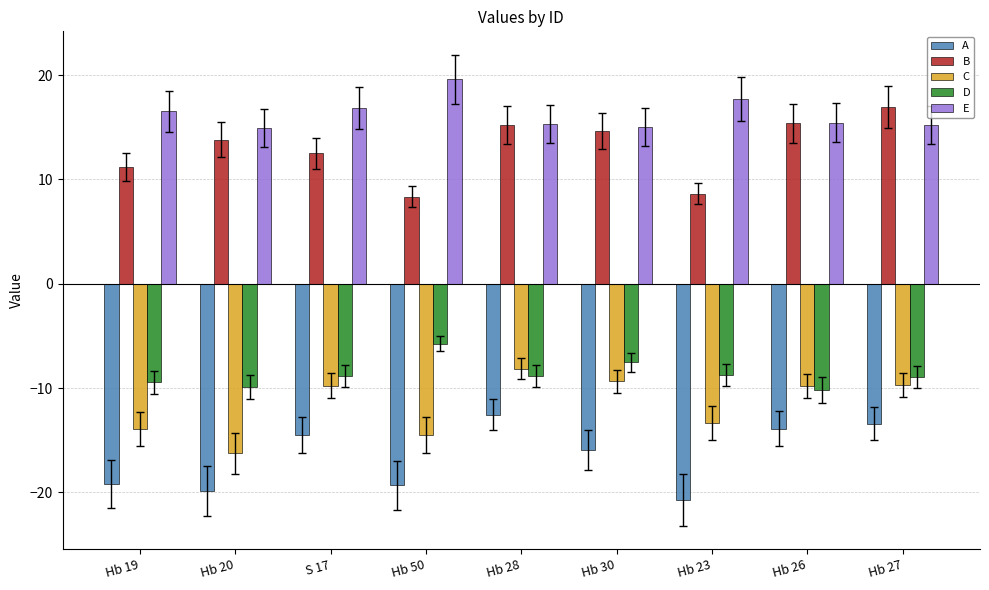

How many data points in B are less than 13?

4